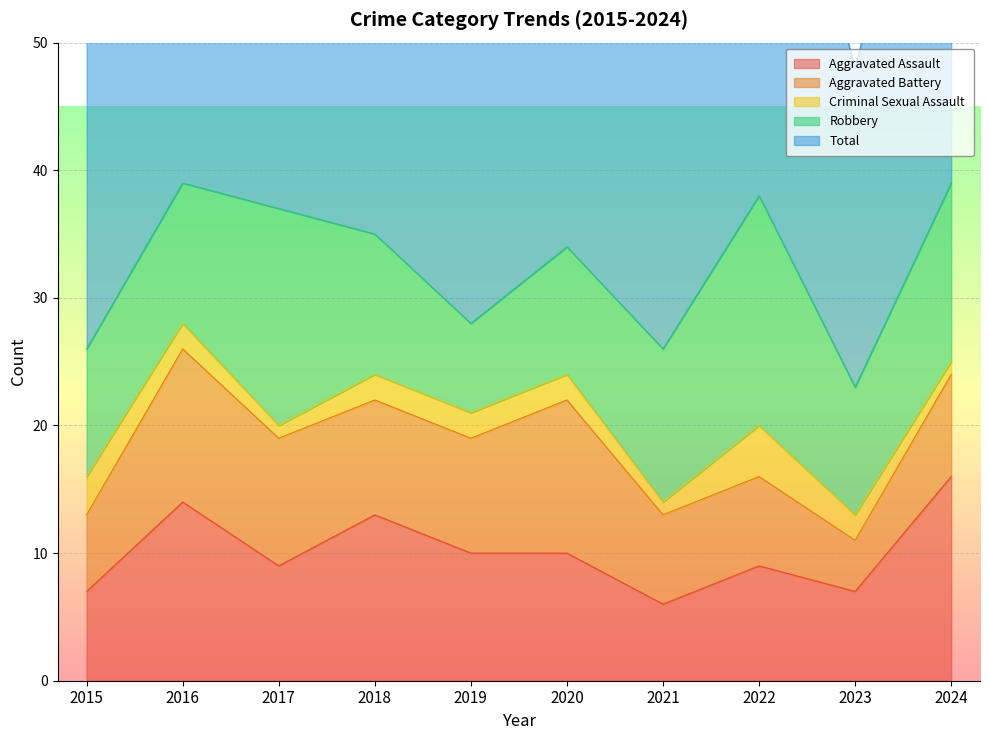

True or false: Aggravated Battery has more than 2 points higher than both neighbors.

False